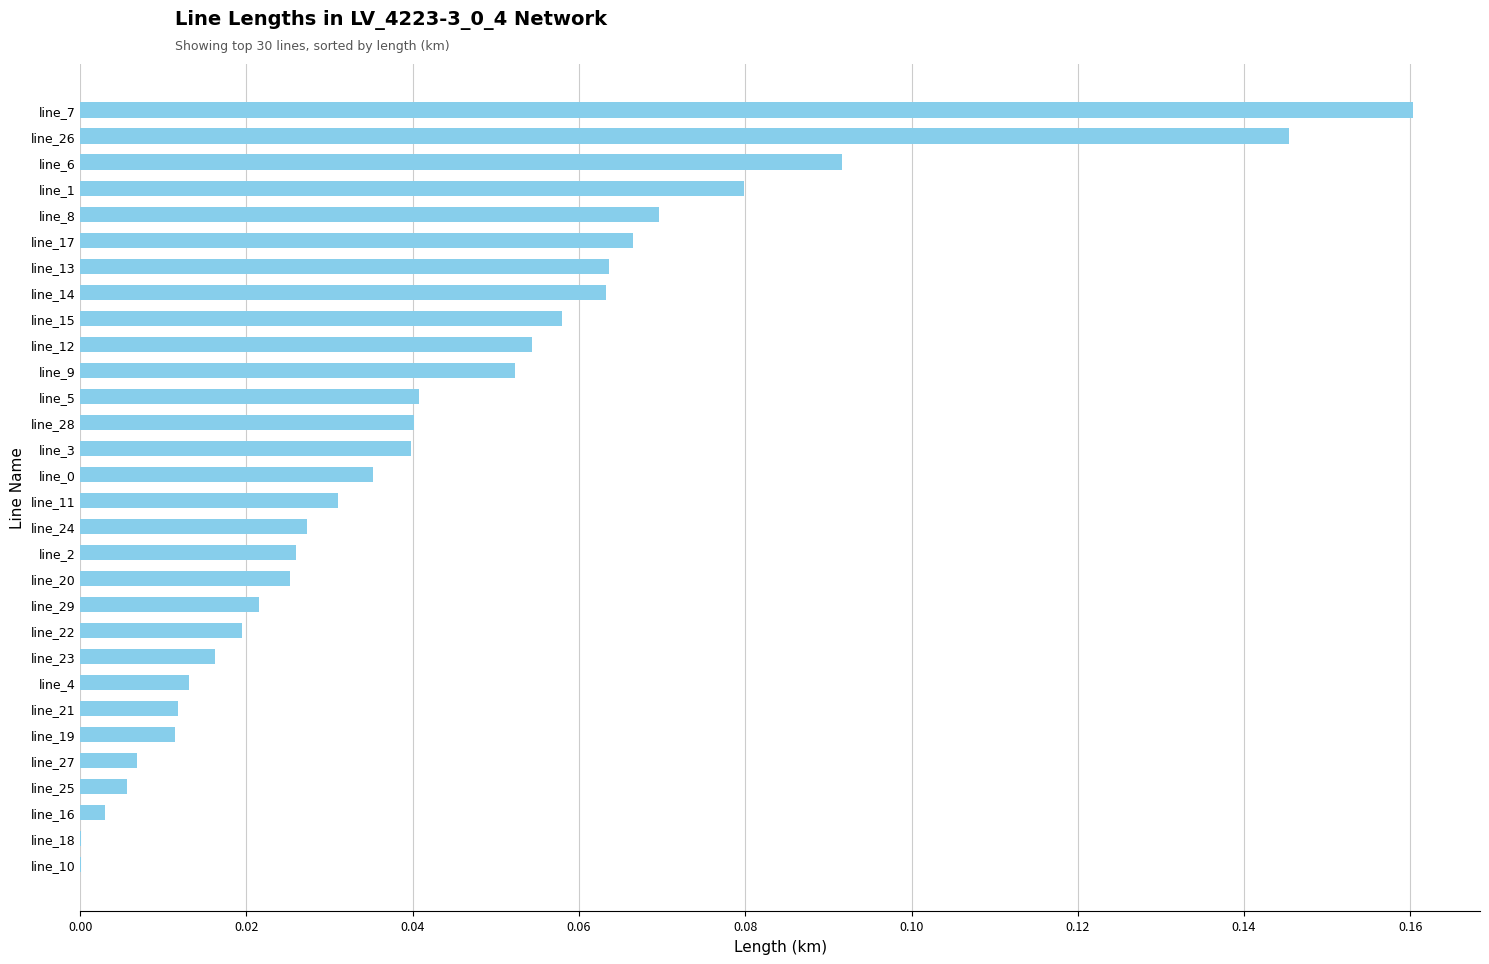

Which label corresponds to the largest value in the chart?

line_7